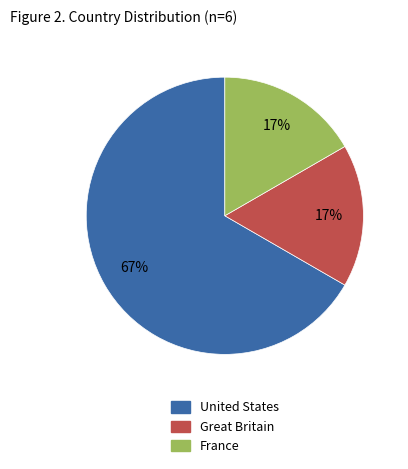

Combined, do Great Britain and United States account for over 50%?

Yes